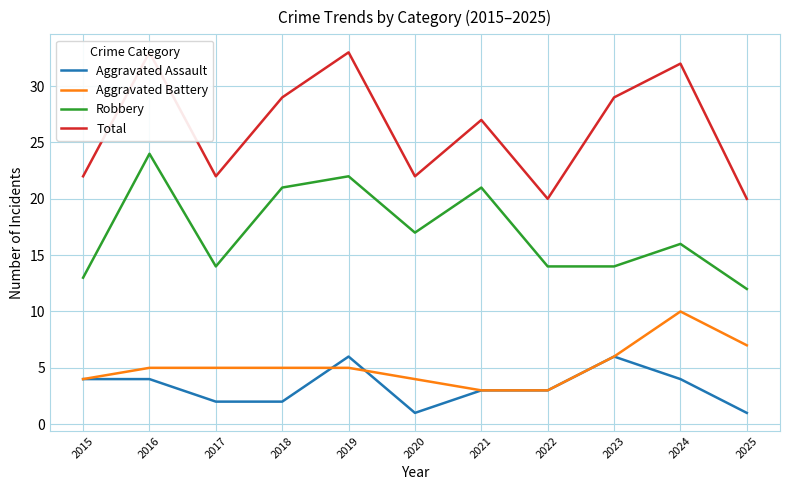

Is the value of Robbery at 2020 greater than the value of Aggravated Battery at 2023?

Yes